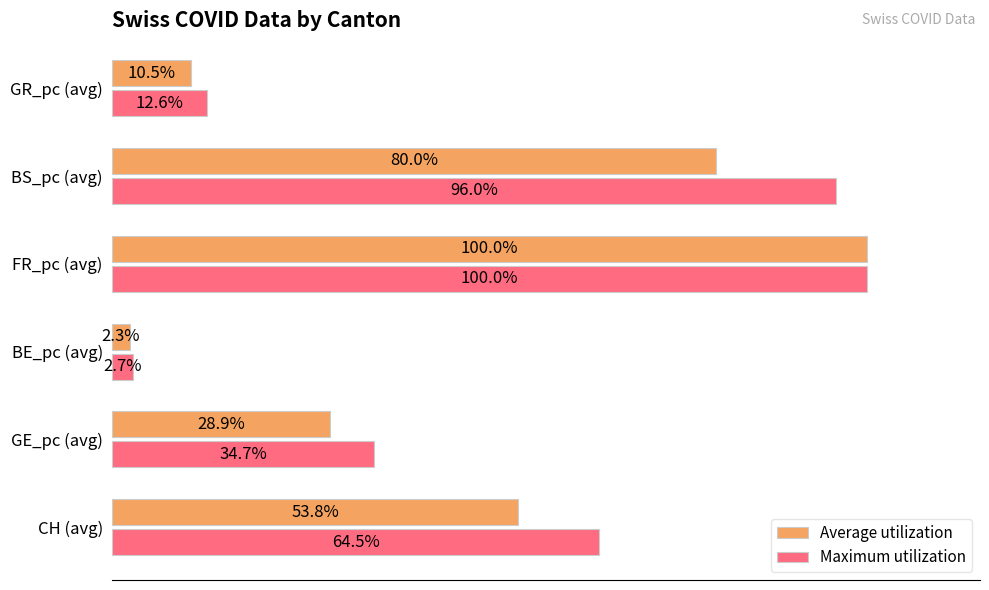

Which series has the largest total across all categories?

Maximum utilization